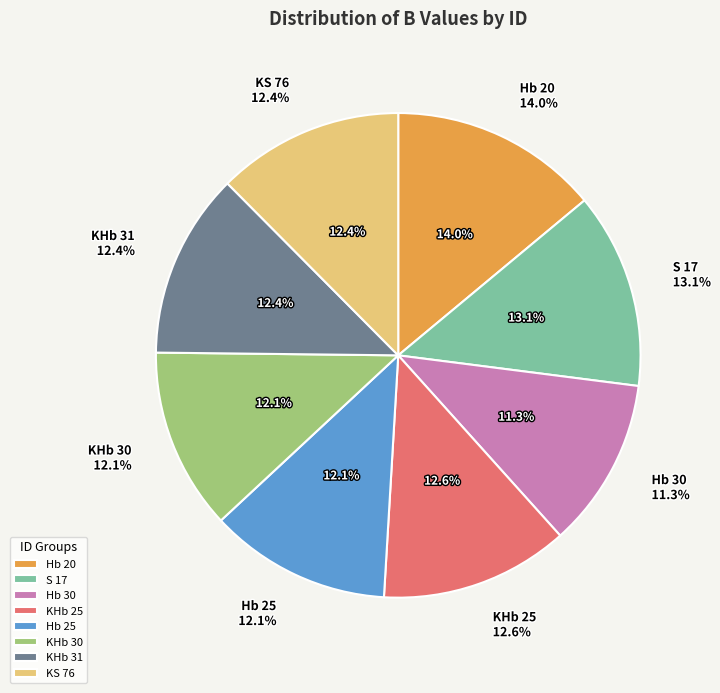

Is it true that Hb 20 is 4% of the pie?

False